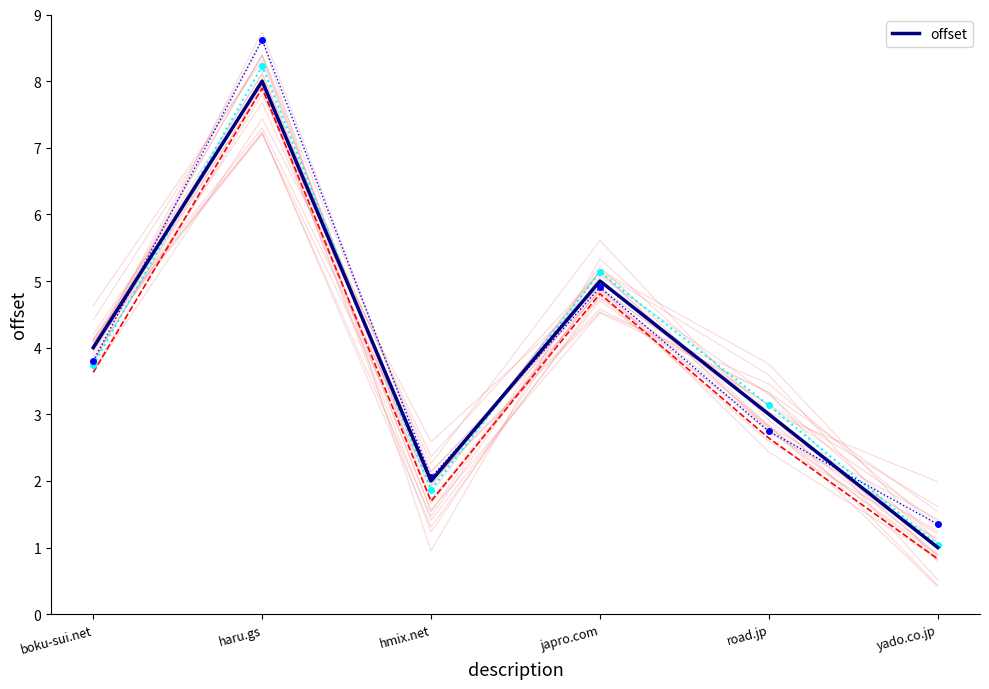

At which category does the data reach its first local valley?

hmix.net